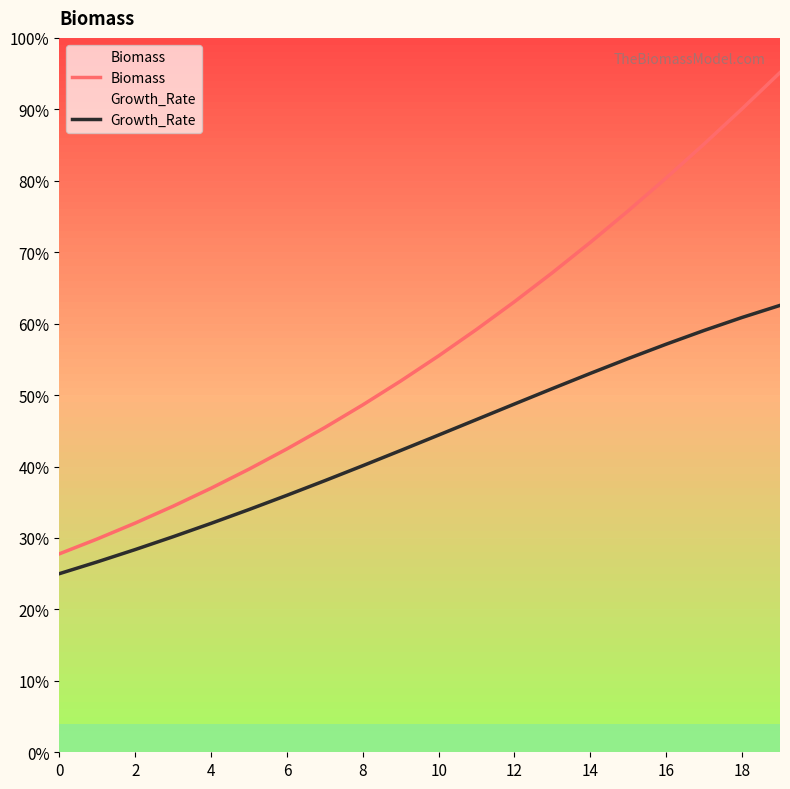

True or false: Growth_Rate and Biomass intersect in this chart.

False